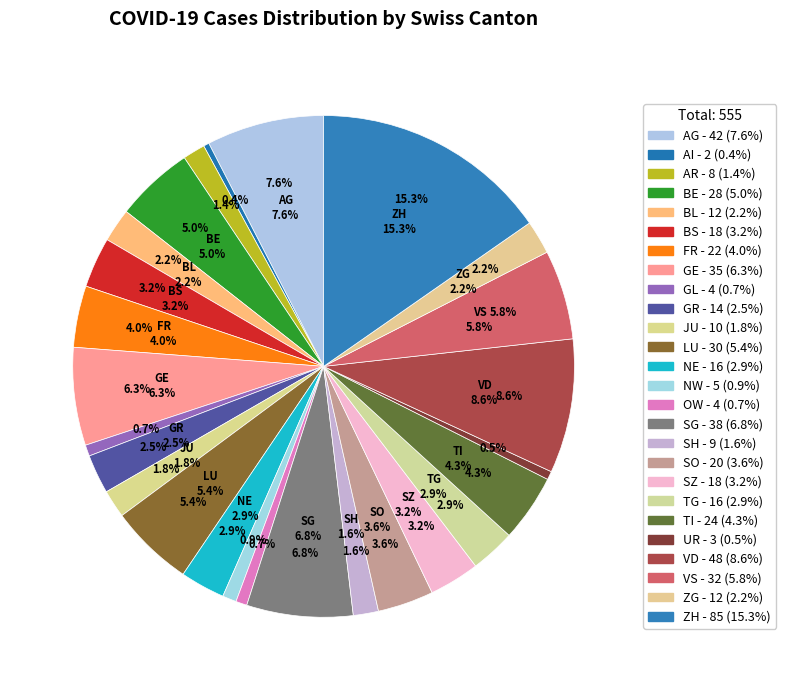

To the nearest percent, what portion does NW represent?

1%